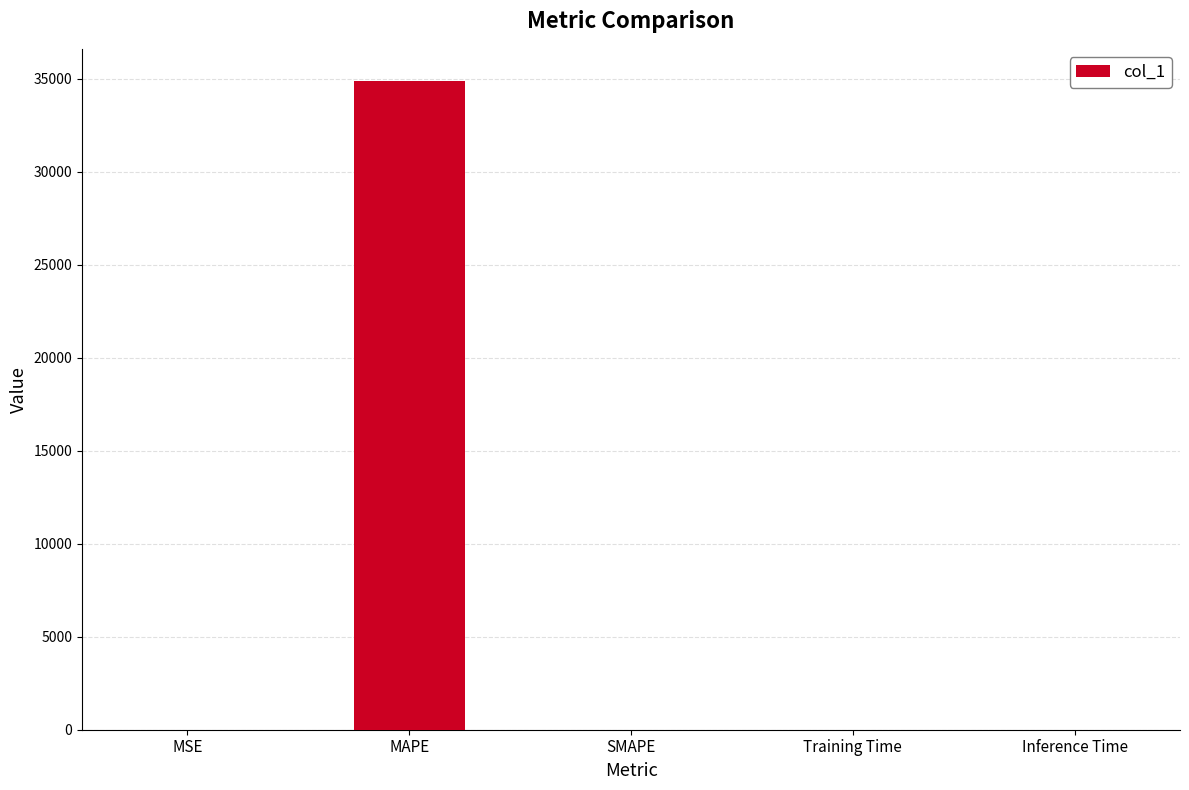

Read the value at MAPE.

34871.8